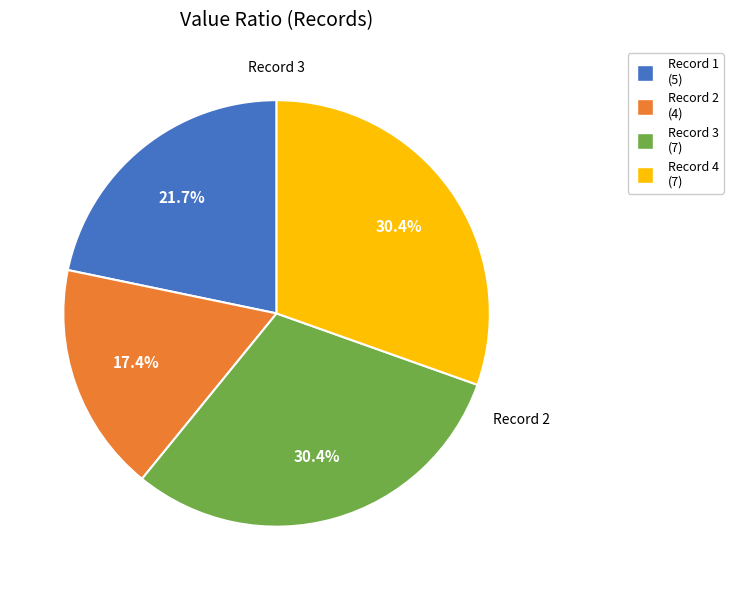

Is there any slice that represents more than half of the pie?

No